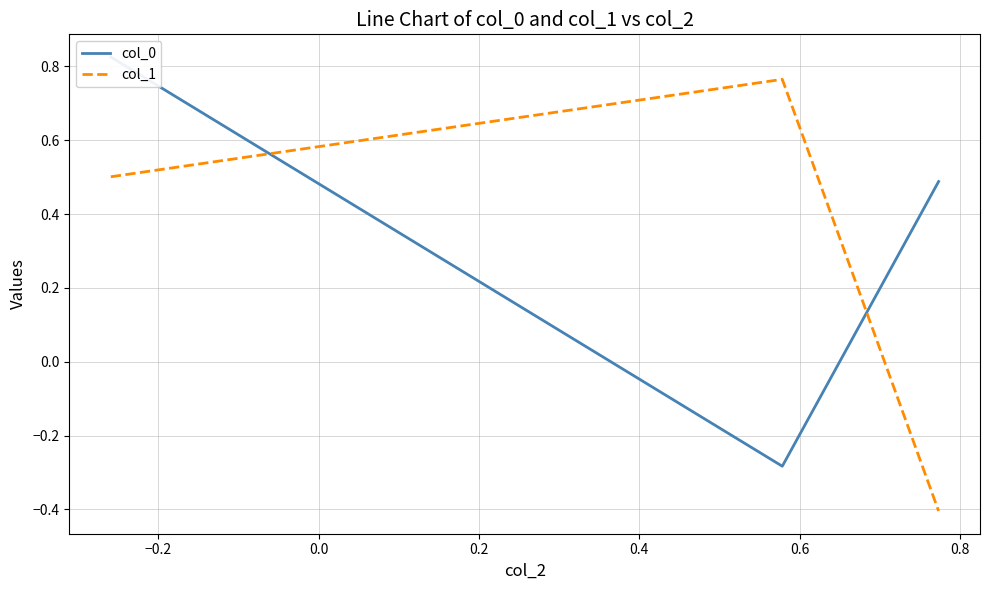

Reading left to right, what are all the values shown in this chart?

col_0: 0.8	-0.3	0.5
col_1: 0.5	0.8	-0.4